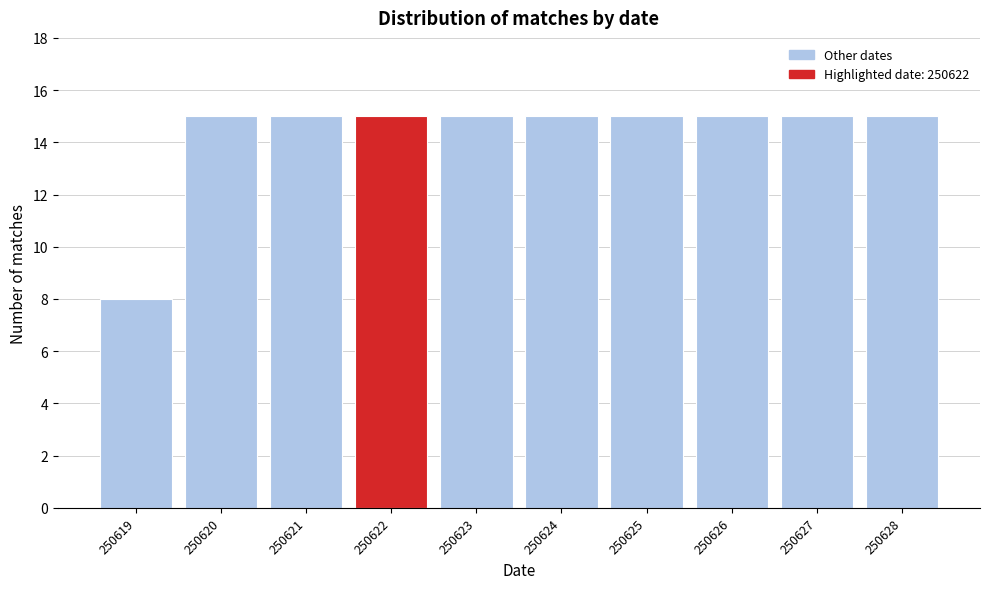

Reading right to left, extract all data points from this chart.

15	15	15	15	15	15	15	15	15	8